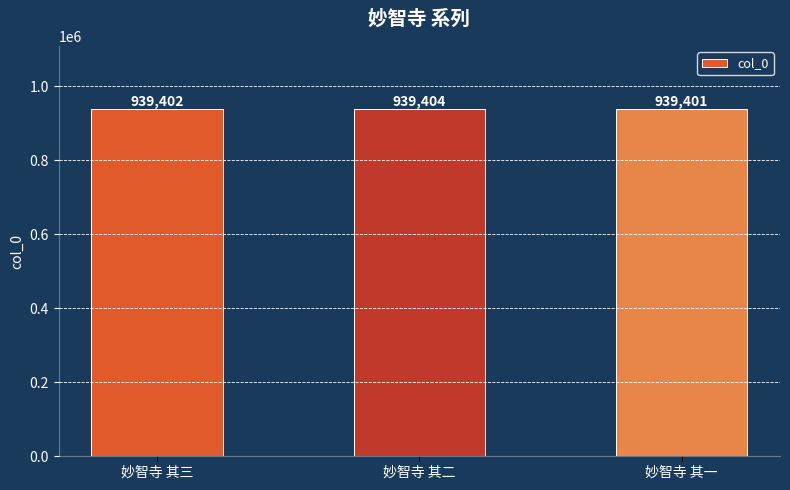

The chart shows a value of 407196 at 妙智寺 其三. True or false?

False